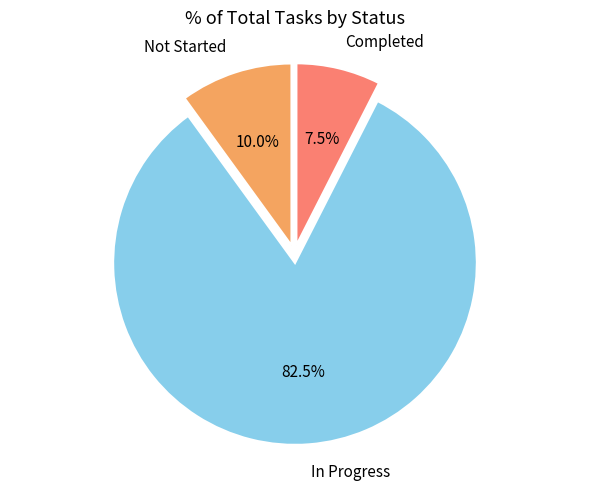

What is the majority slice?

In Progress